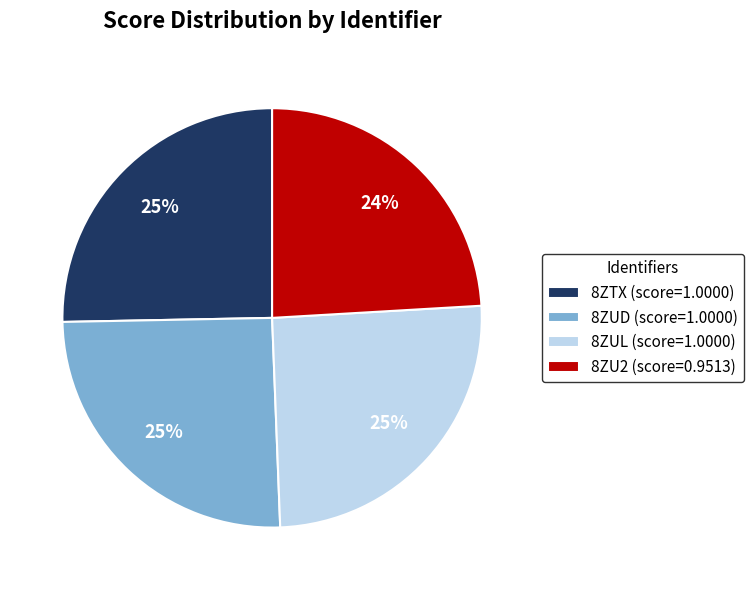

Is it true that 8ZUL is 25% of the pie?

True